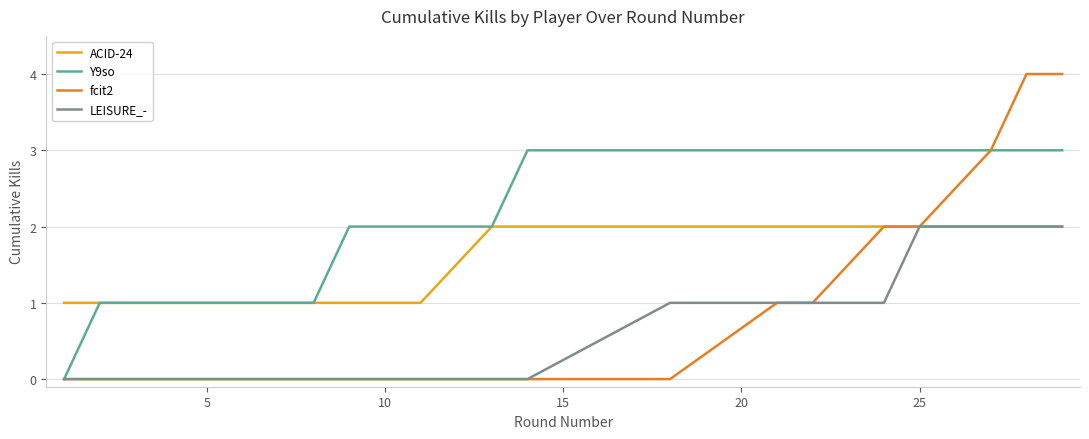

Which series has the largest total across all categories?

Y9so